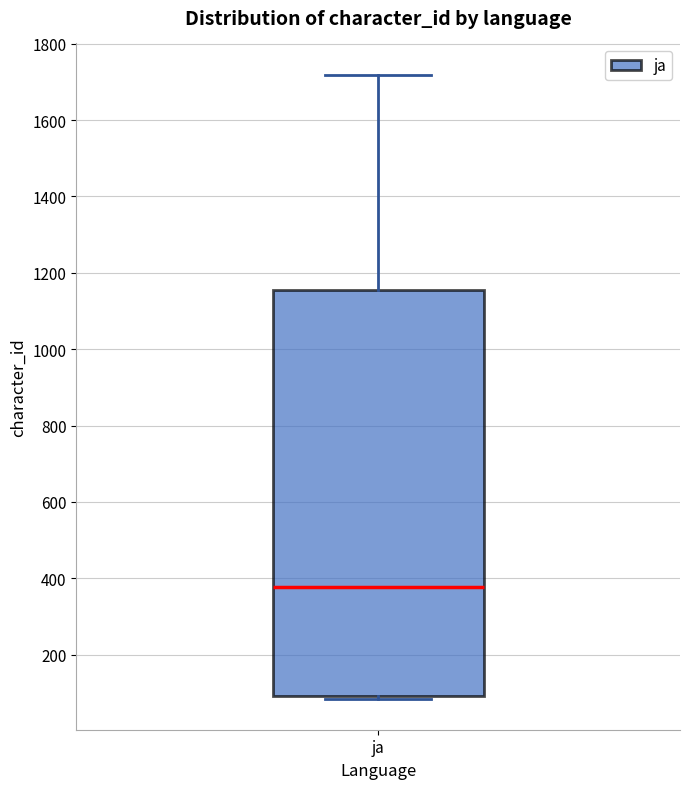

Transcribe this box plot: give where the median line is, the range the box spans, and where the two whiskers end, as read against the y-axis. The values are not printed on the chart, so give them approximately, as read against the axis.

median 380, box 100 to 1160, whiskers 80 to 1720